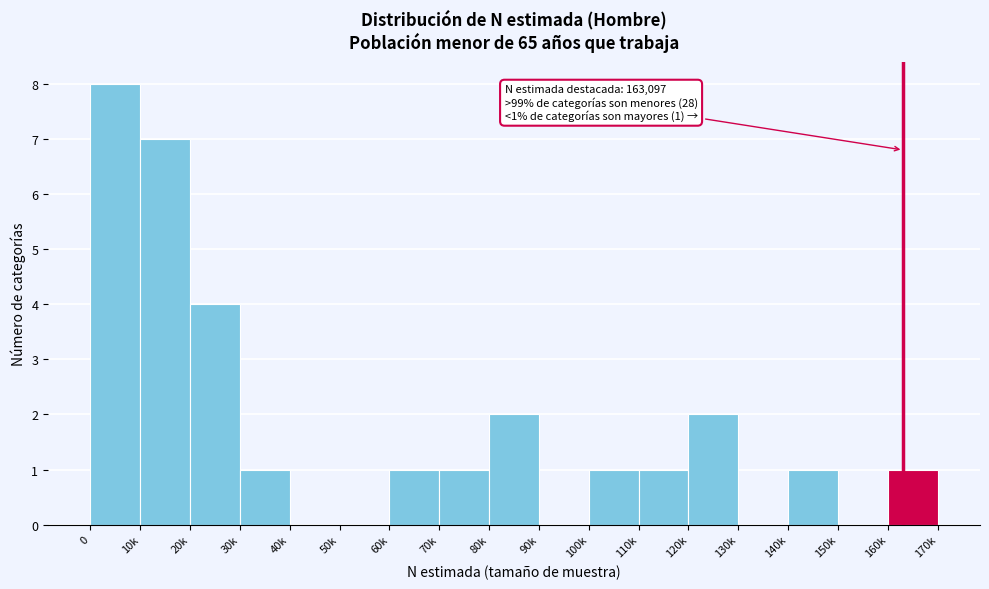

Reading right to left, list all the values displayed in this chart.

160k=1	150k=0	140k=1	130k=0	120k=2	110k=1	100k=1	90k=0	80k=2	70k=1	60k=1	50k=0	40k=0	30k=1	20k=4	10k=7	0=8